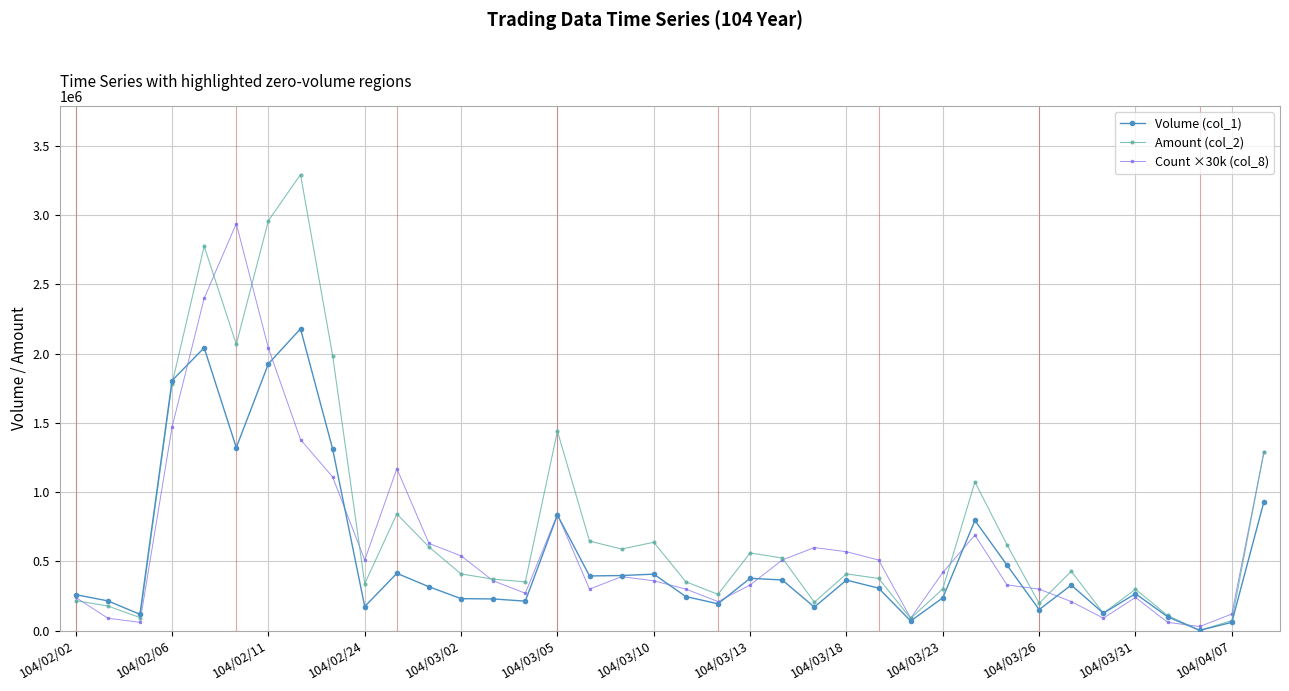

What are all the series names shown in the legend?

Volume (col_1), Amount (col_2), Count ×30k (col_8)